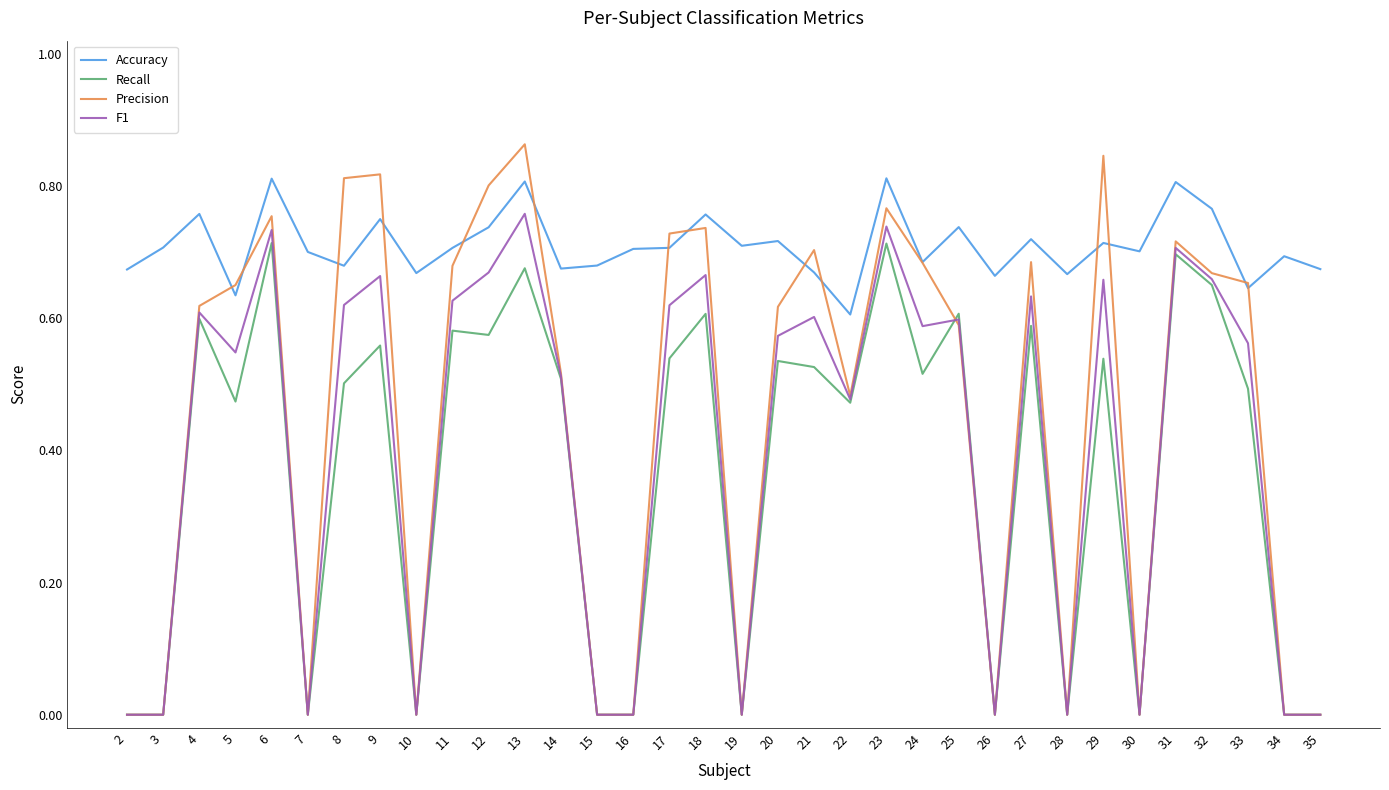

The value of Precision at 17 is 0.7. True or false?

True